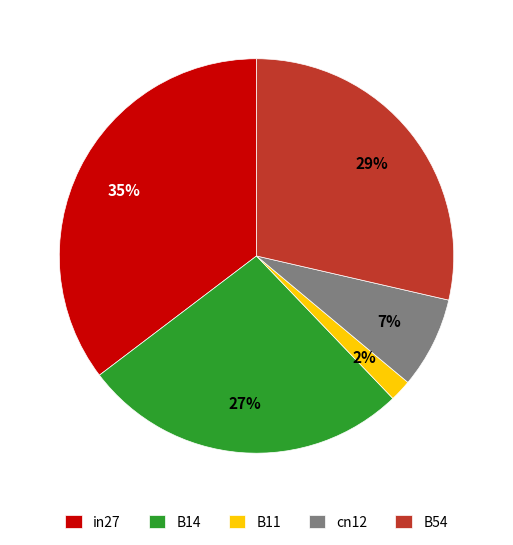

Count the number of slices in the pie.

5